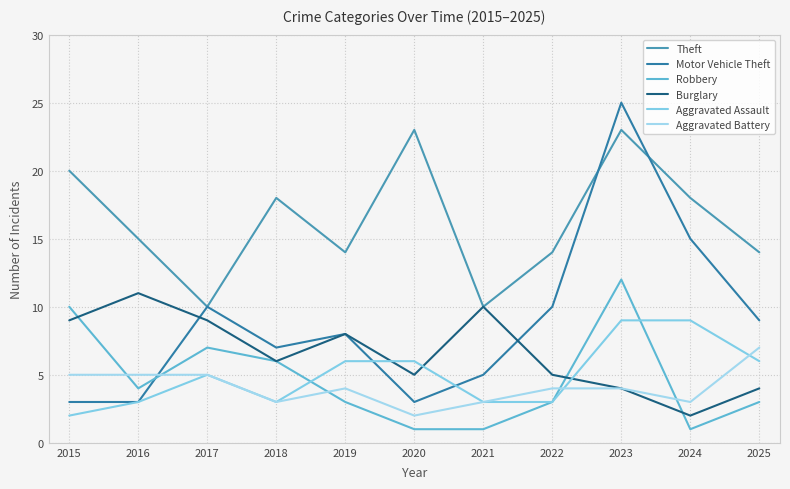

At how many categories does at least one series exceed 20?

2